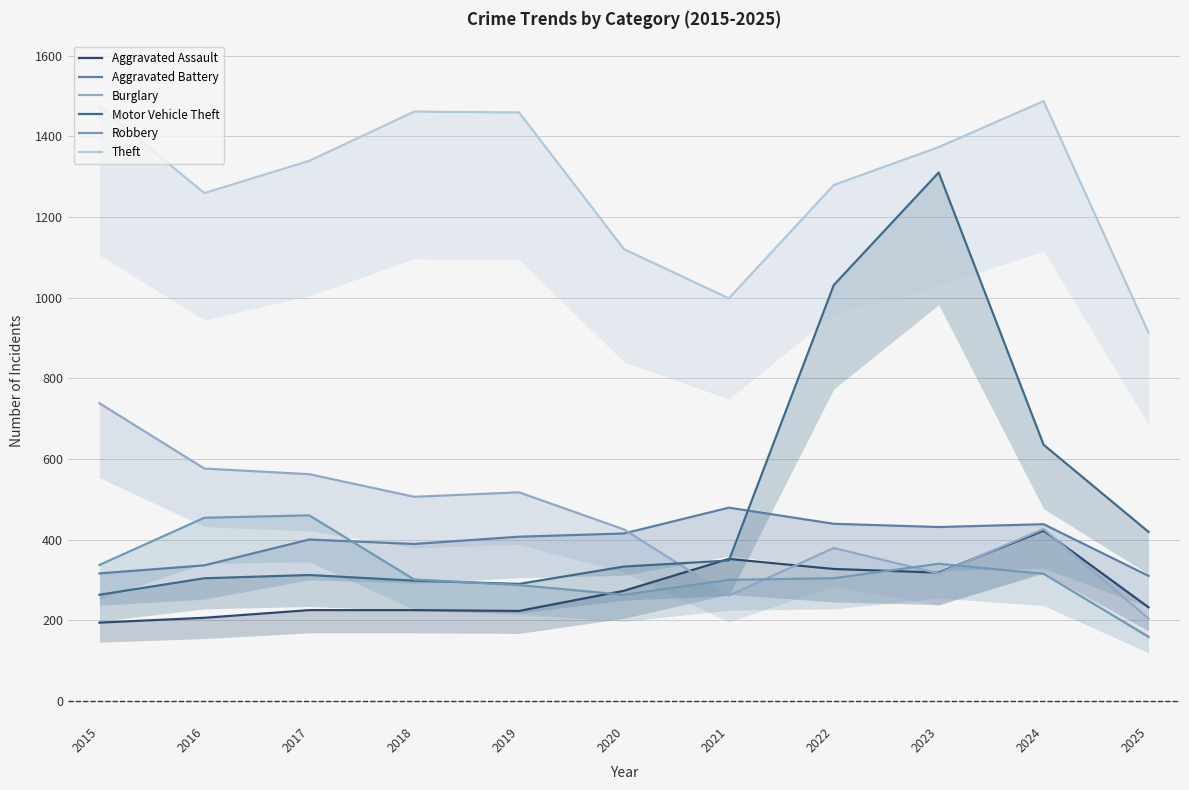

At how many categories does at least one series exceed 183?

11